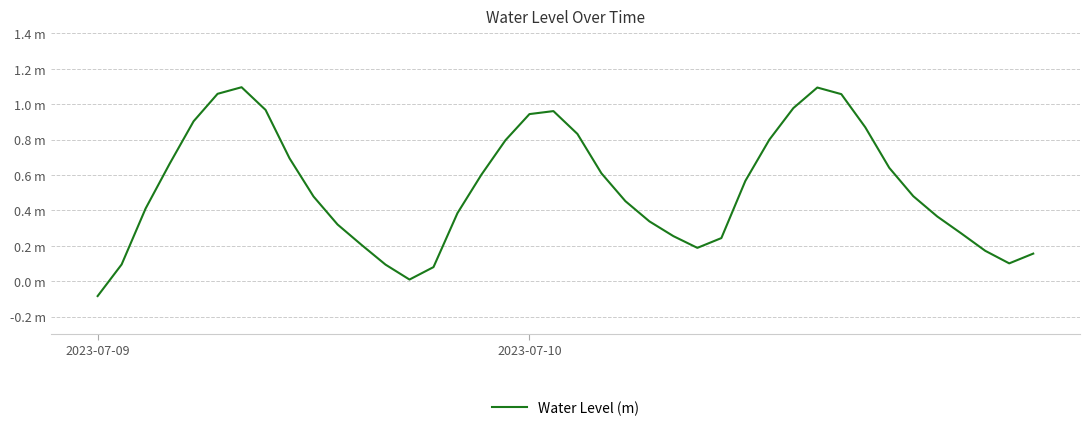

Is this an area chart (filled region under the line)?

No